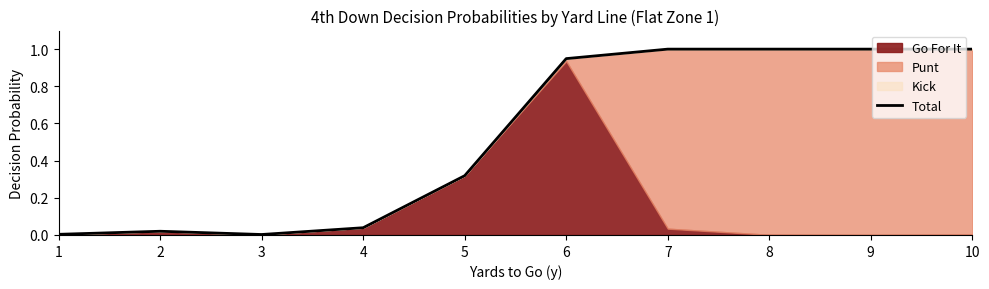

Rank the categories by value from highest to lowest.

7, 8, 9, 10, 6, 5, 4, 2, 1, 3